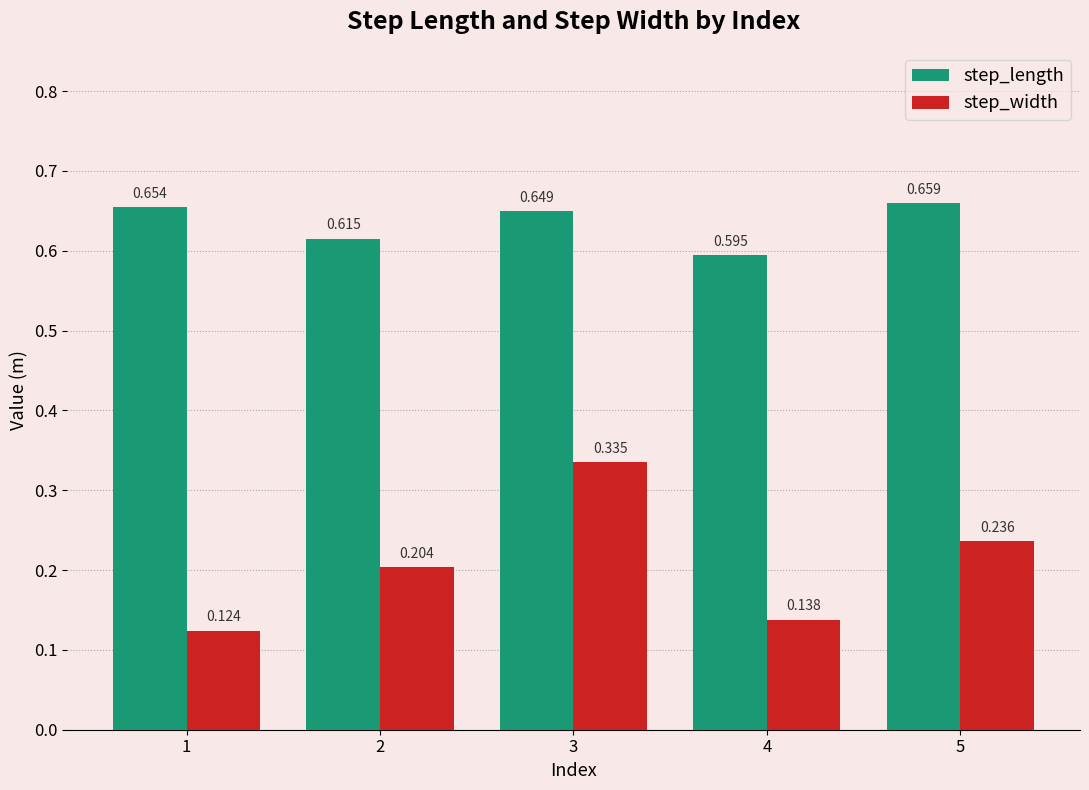

At which category is the sum across all series the highest?

3